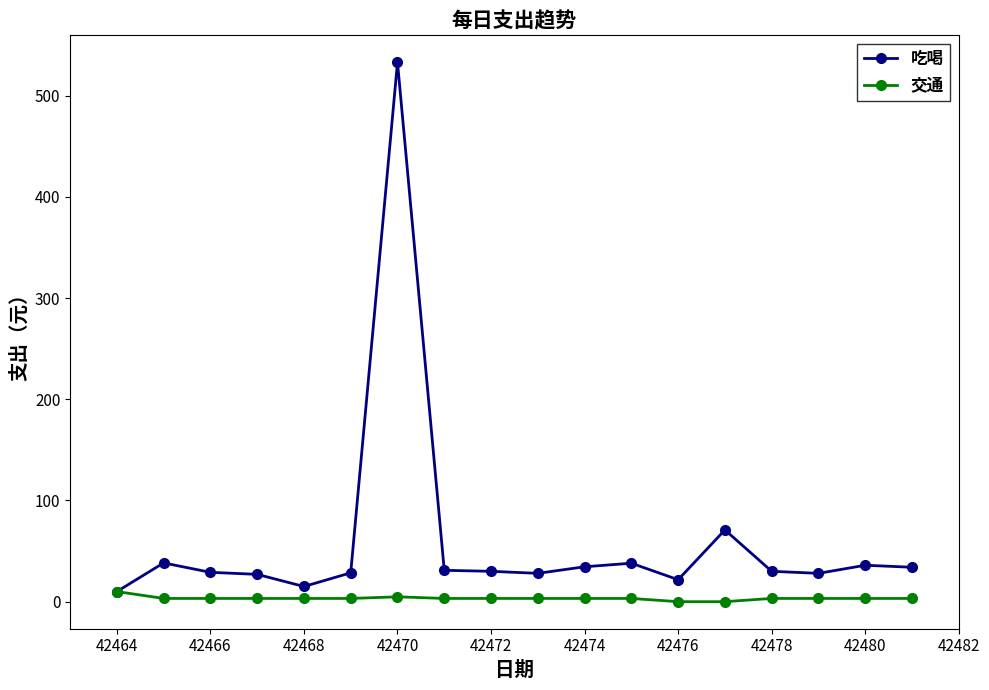

Which series has the largest total across all categories?

吃喝